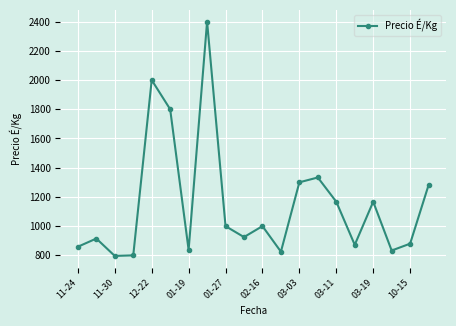

True or false: the data has more than 0 interior local peaks.

True